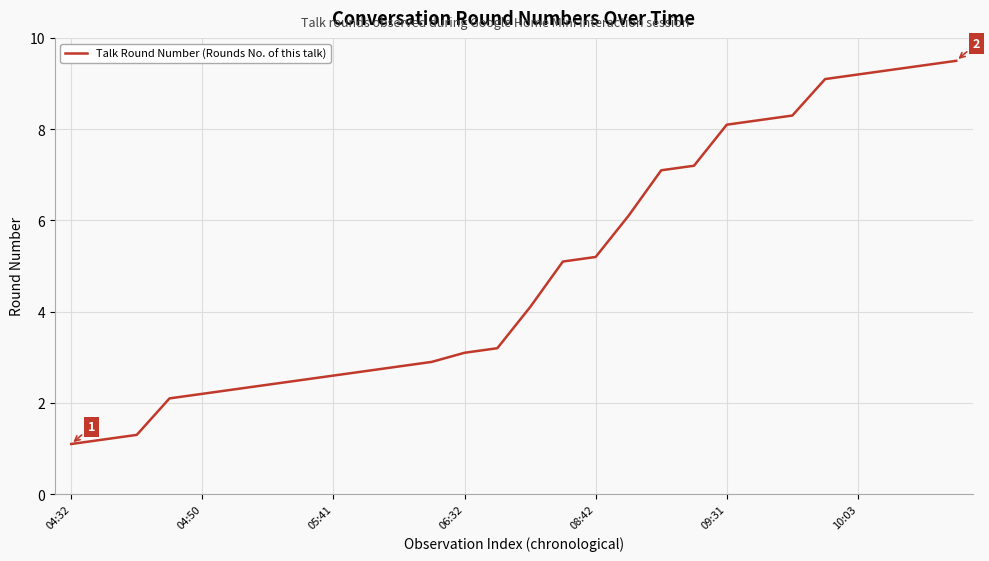

What is the greatest value displayed?

9.5